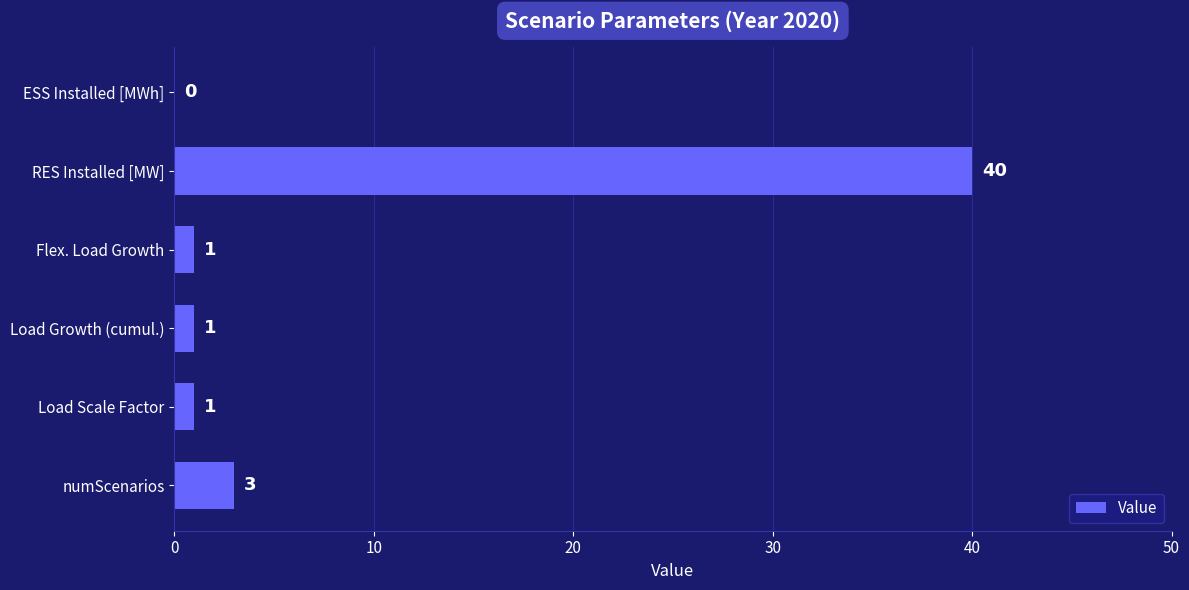

Where is the data nearest to the value 20?

numScenarios